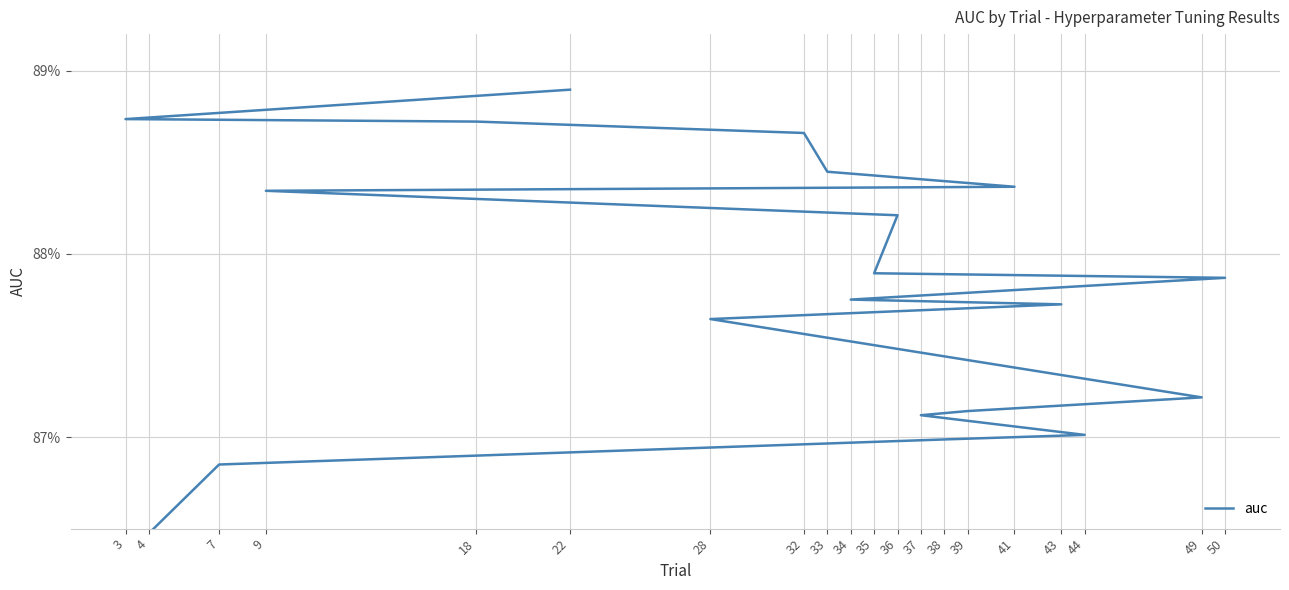

How many values are between 0 and 1?

20